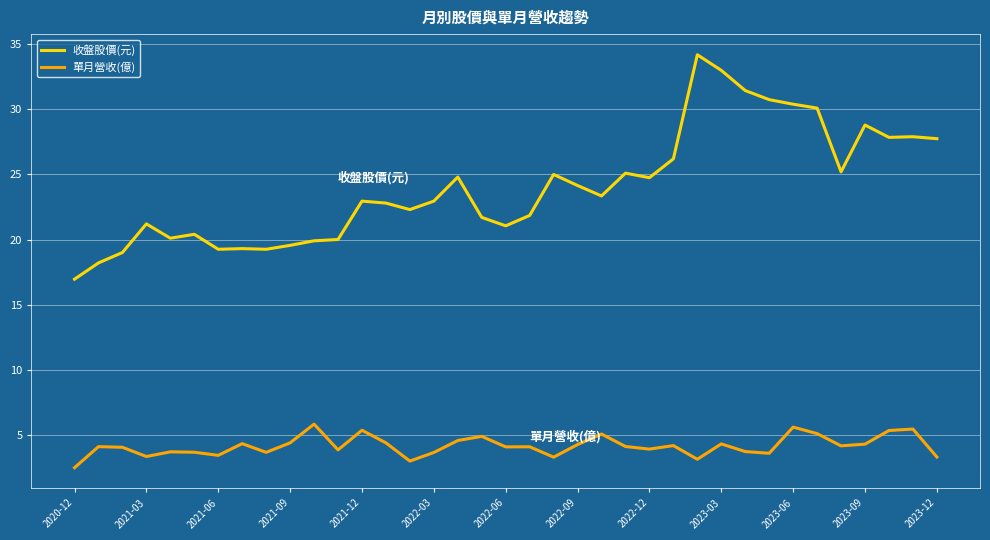

Which series has the widest spread of values?

收盤股價(元)